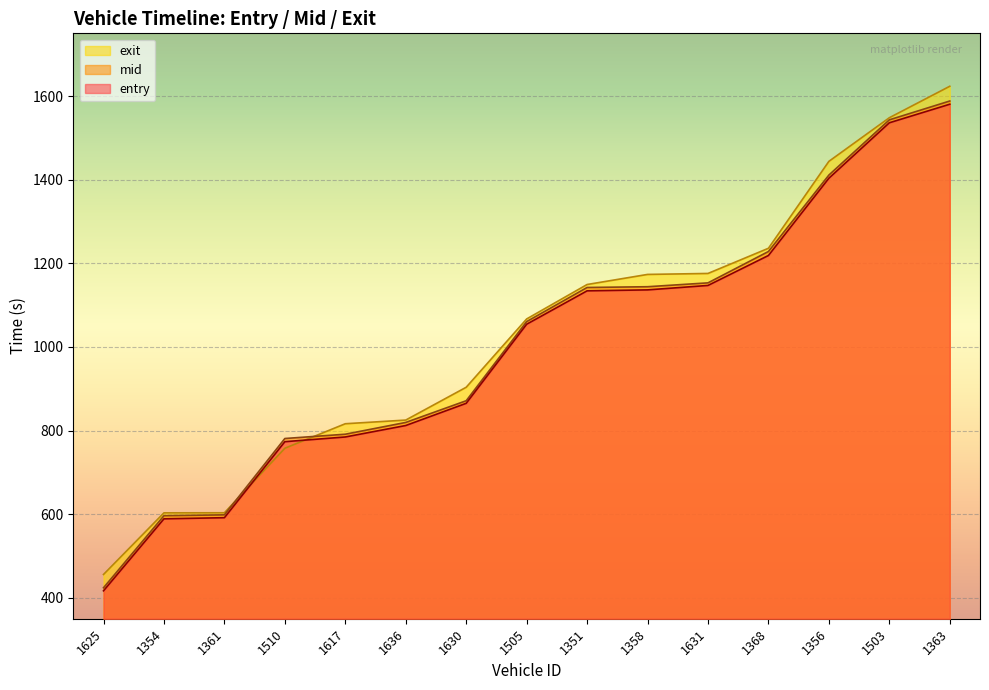

The value of exit_line at 1503 is 1548.2. True or false?

True